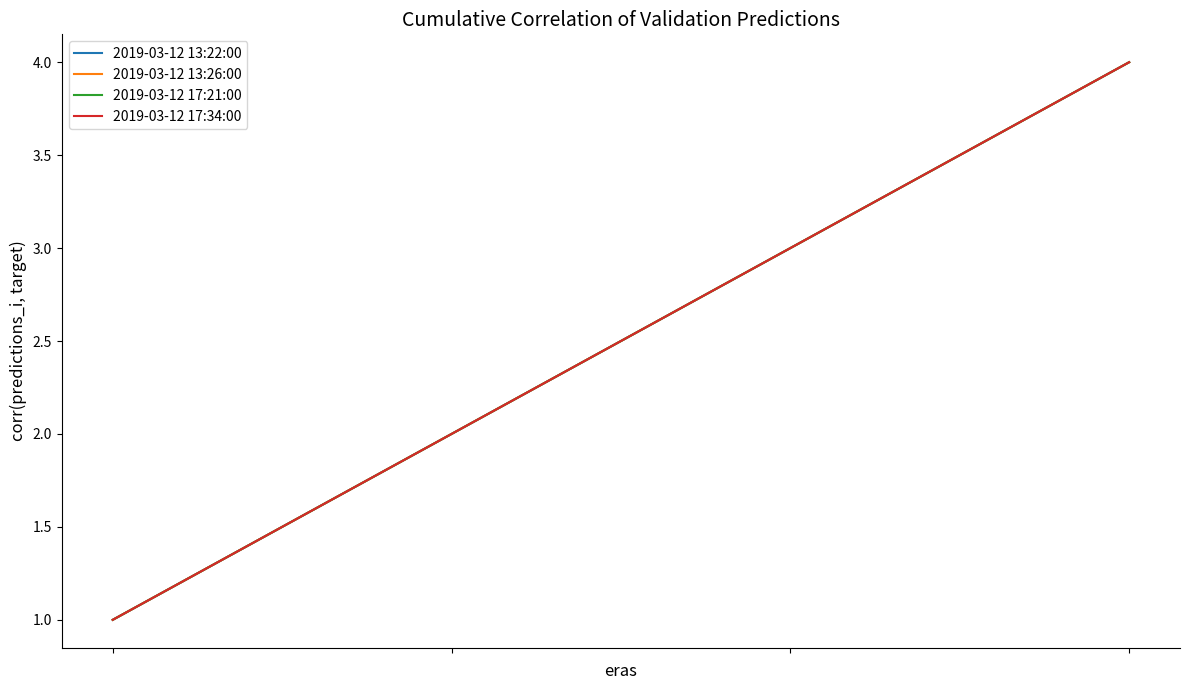

Does the chart display data point markers on the line(s)?

No